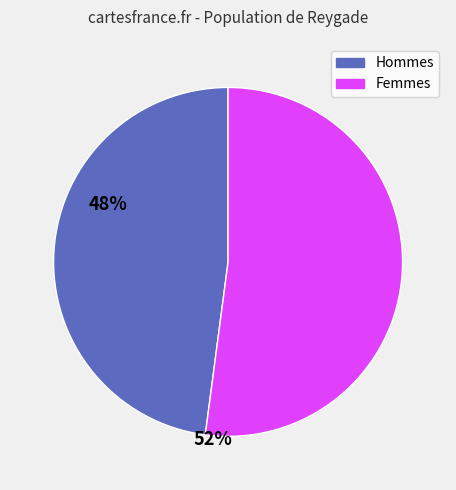

Is the sum of Hommes and Femmes greater than half?

Yes